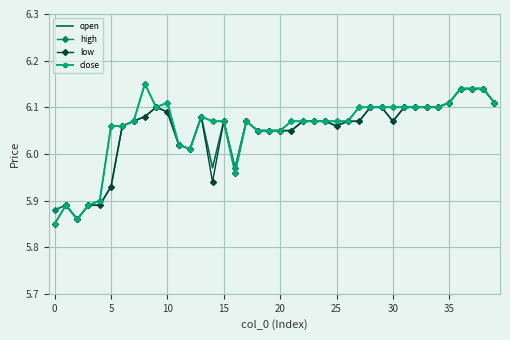

Where is close nearest to the value 6?

12